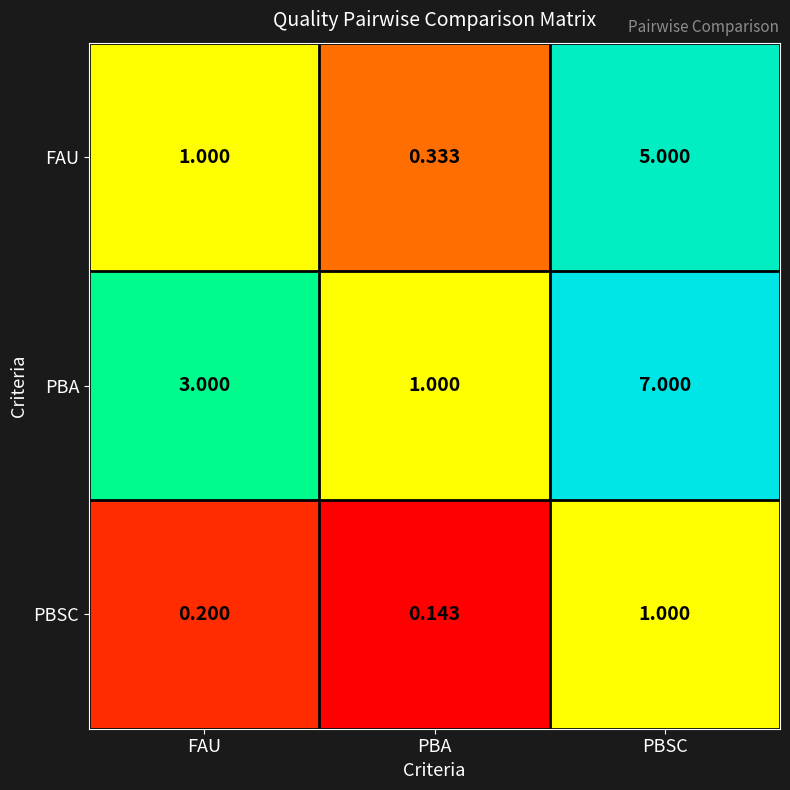

List the labels in order of FAU value, largest first.

PBSC, FAU, PBA